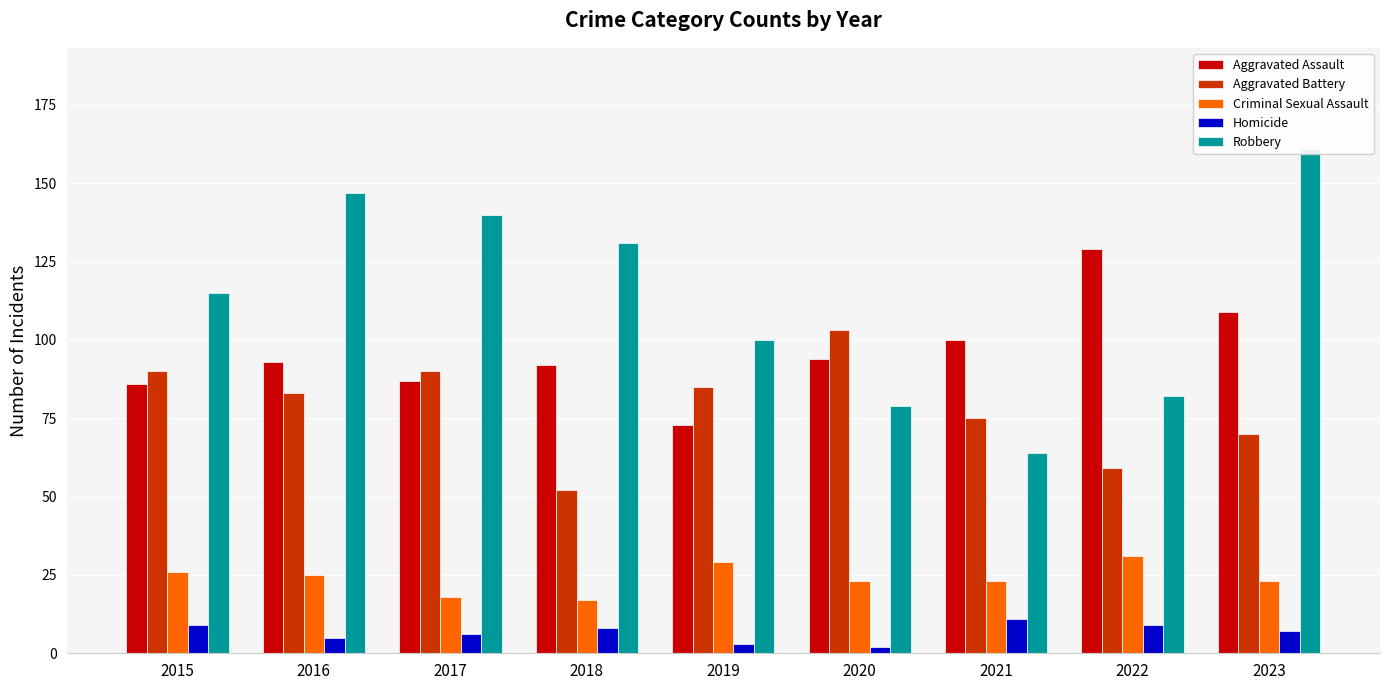

Is it true that Aggravated Assault equals 50 at 2015?

False